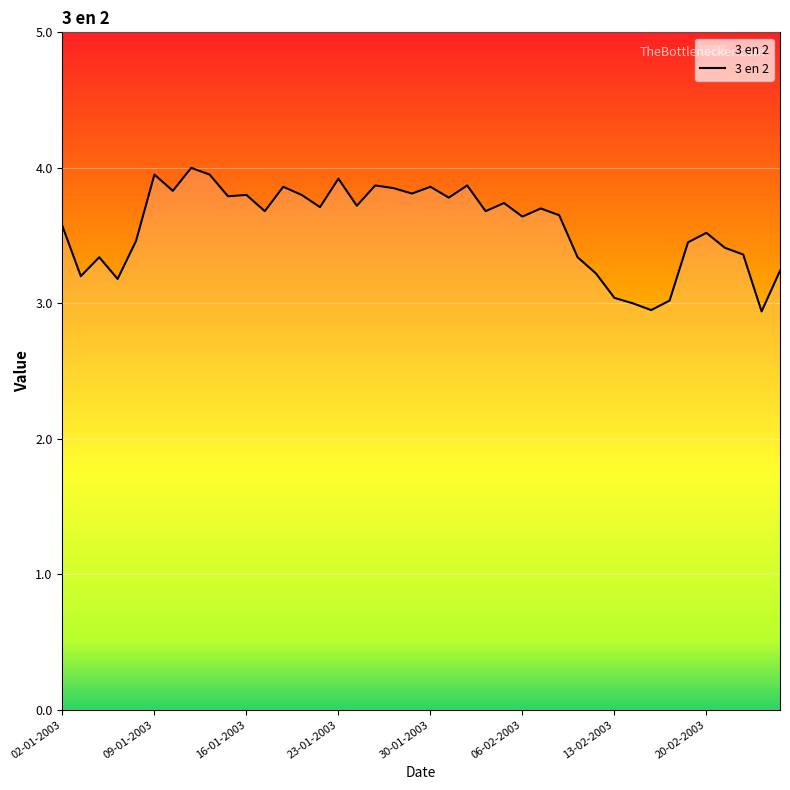

What is the minimum value shown in the chart?

2.9